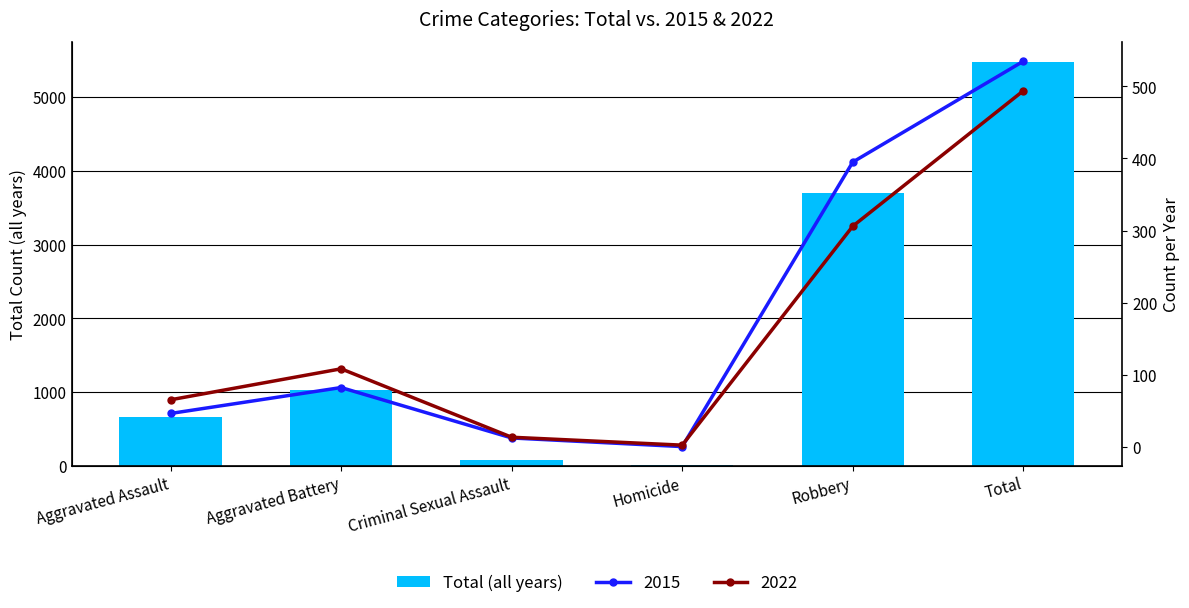

What is the change in value from Aggravated Battery to Robbery?

+2674